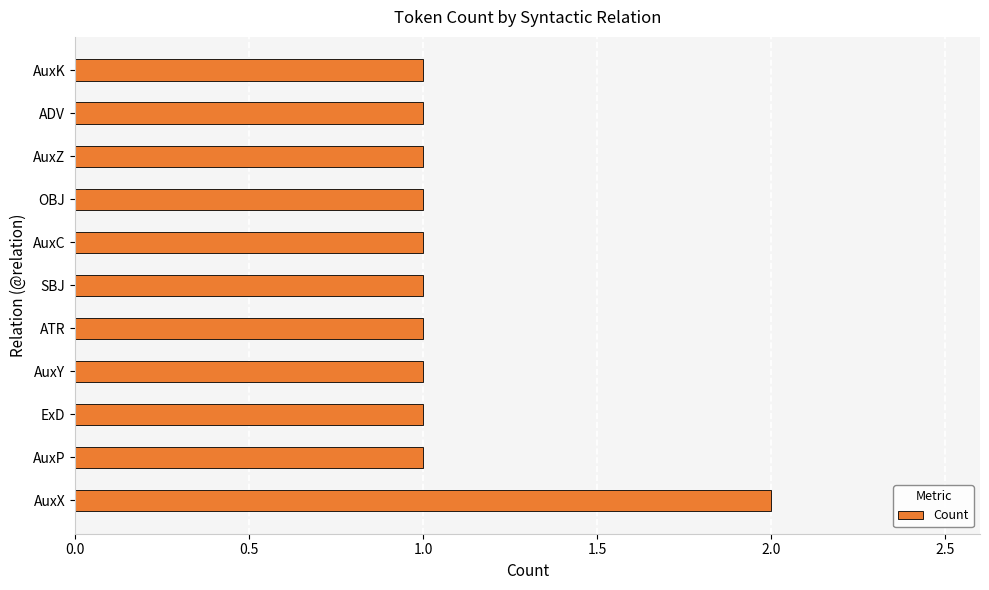

What is the average value?

1